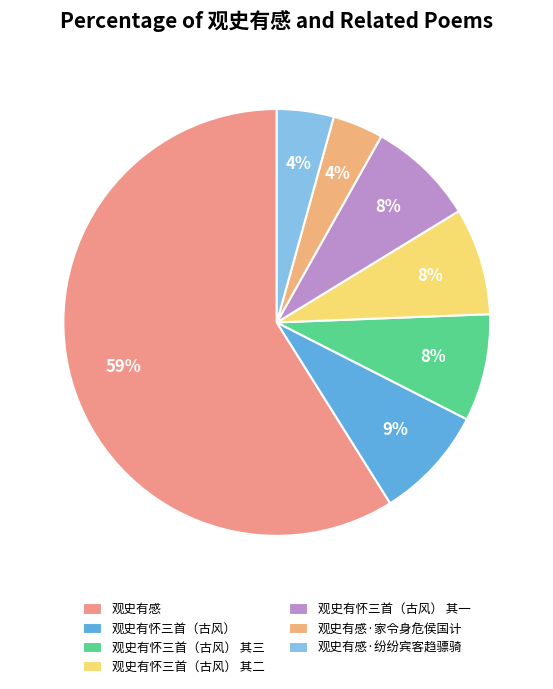

What percentage is the 观史有怀三首（古风） 其二 slice, to the nearest percent?

8%